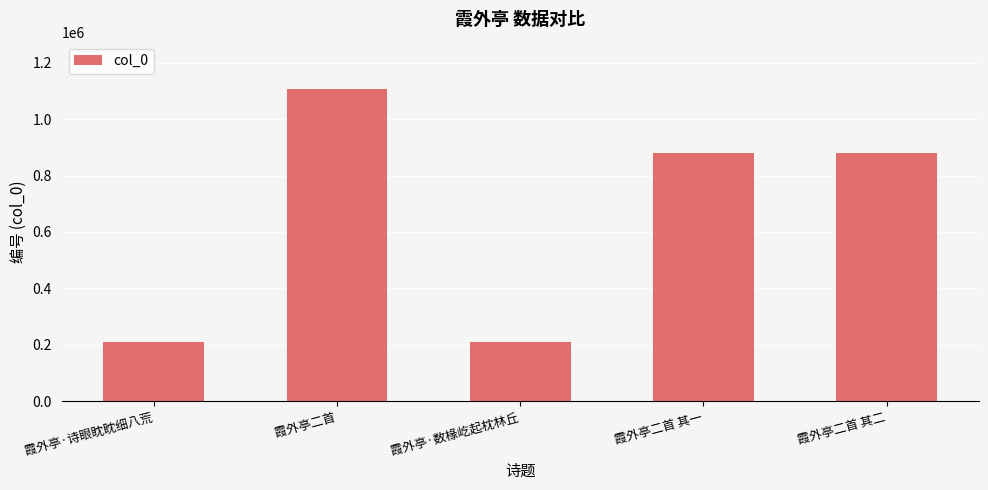

What is the ratio of the value at 霞外亭二首 其一 to the value at 霞外亭二首 其二?

1.0